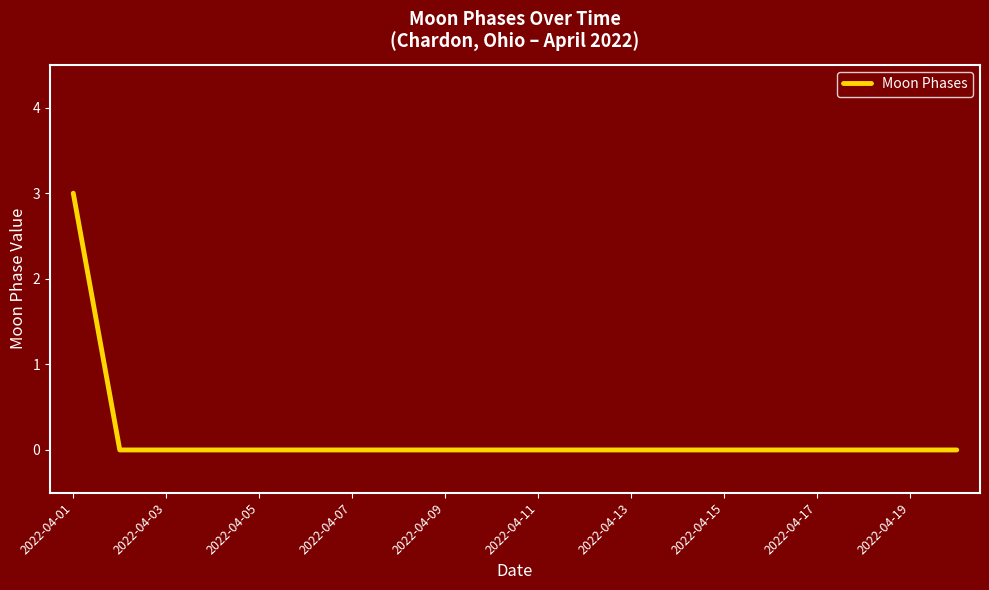

What is the difference between the maximum and minimum values?

3